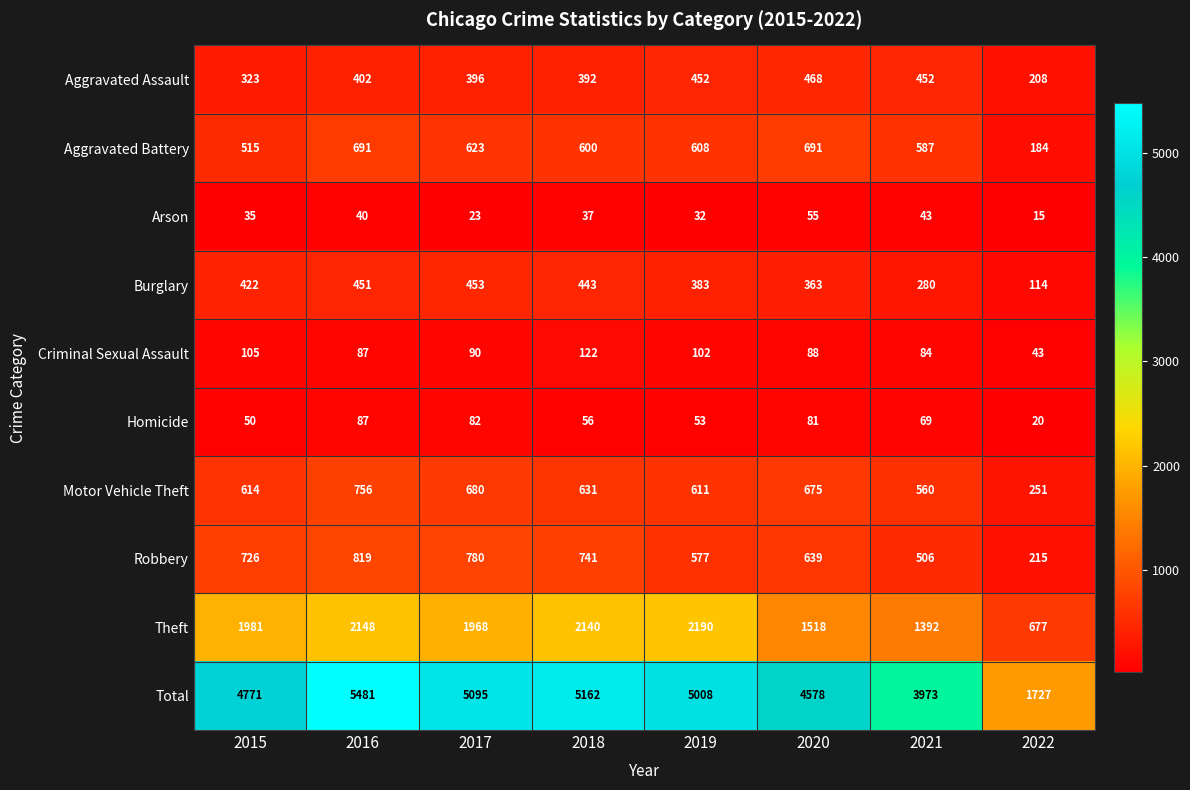

What is the smallest value displayed?

15